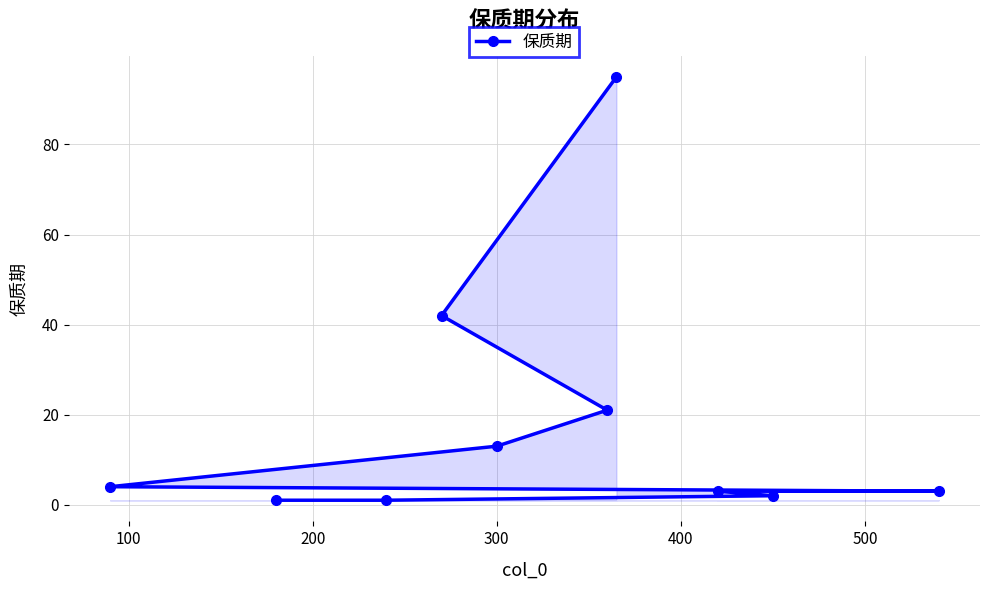

What is the value of the 7th point from the left?

95